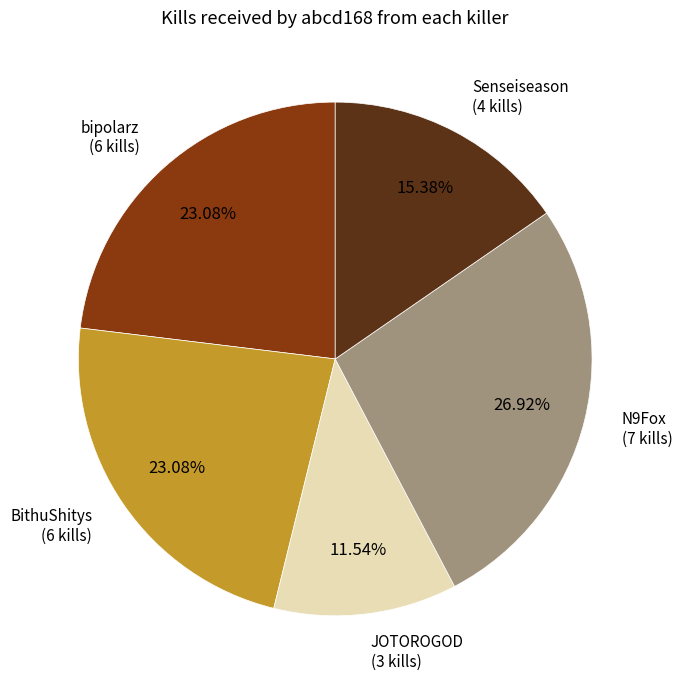

How many slices are in this pie chart?

5